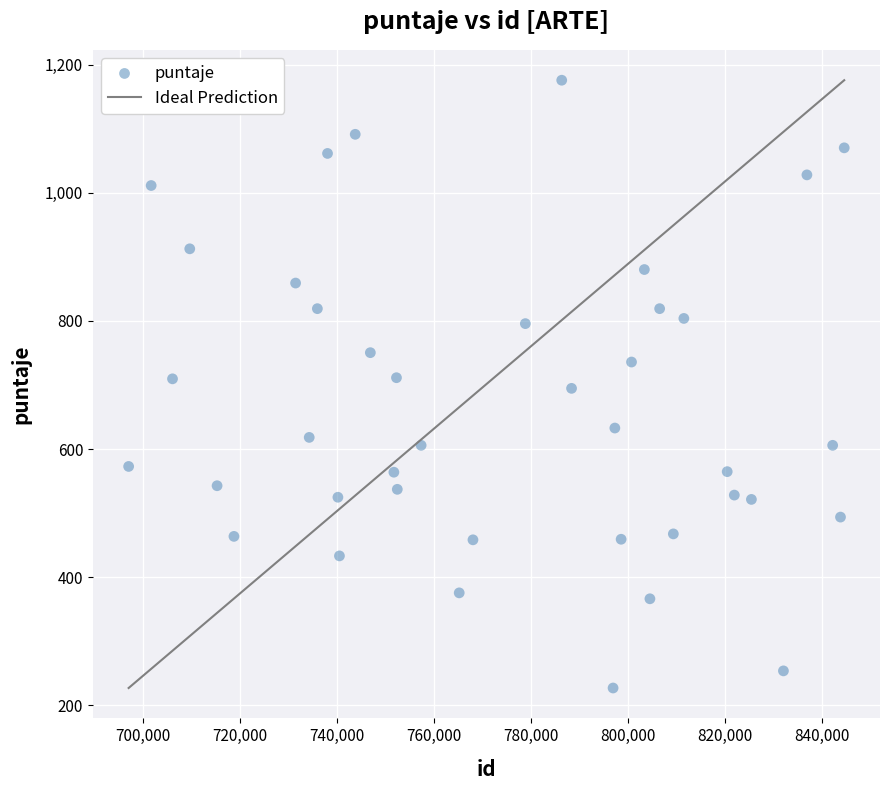

What is the range of Y values (max minus min)?

949.5